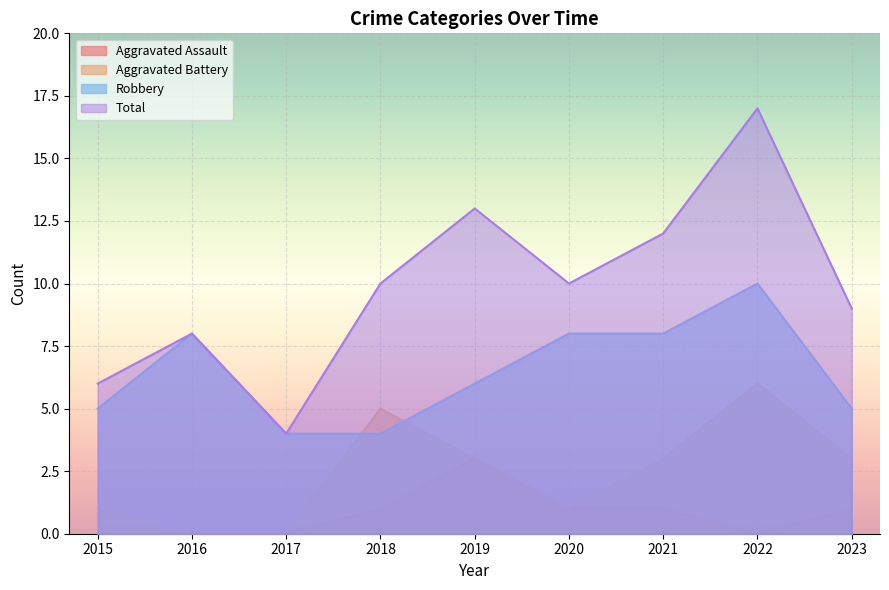

What is the value of the Robbery point at the 6th from the left?

8